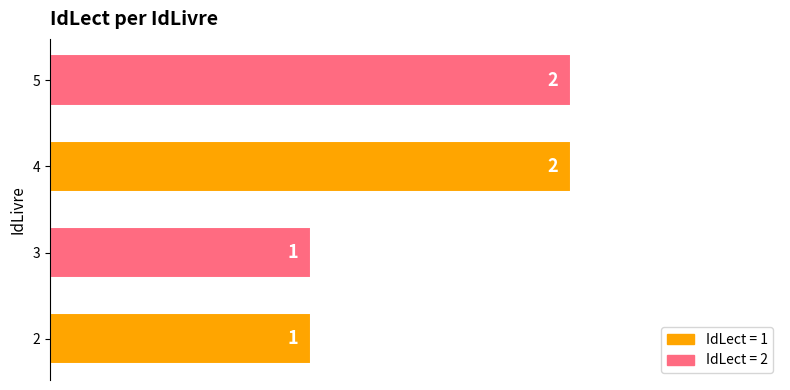

The value at 2 is 0. True or false?

False